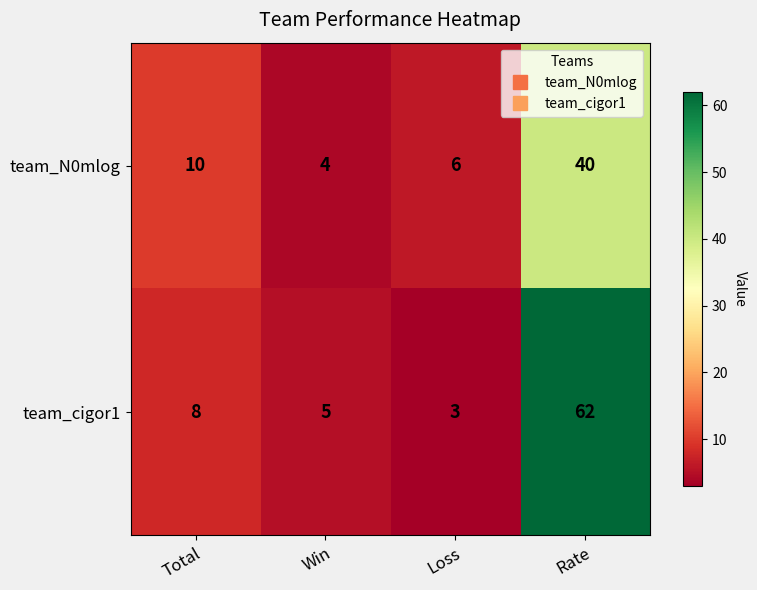

What is the spread (max minus min) of values at Win?

1